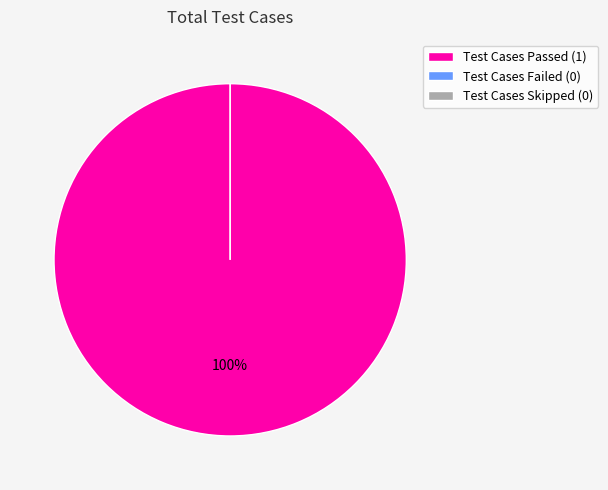

To the nearest percent, what is the difference between the largest and smallest slice percentages?

100%